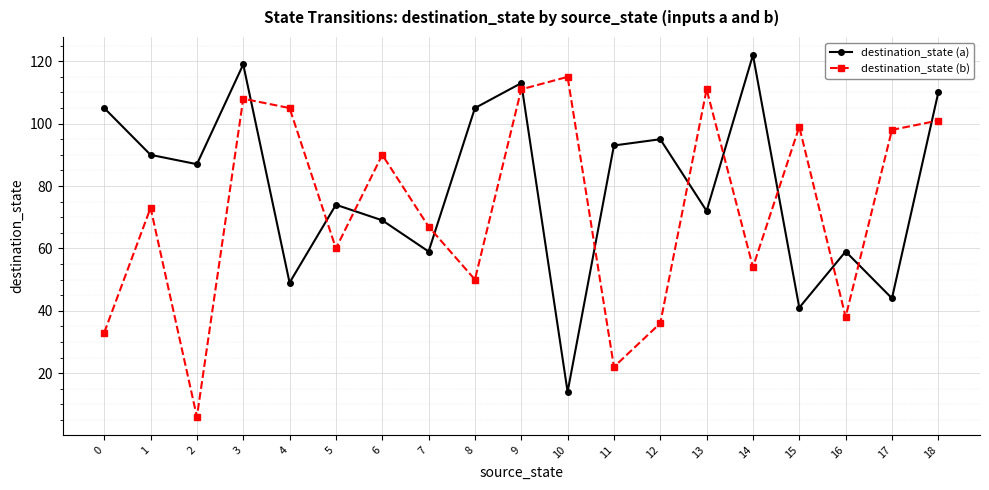

Read the destination_state (b) value at 1, to the nearest 50.

50